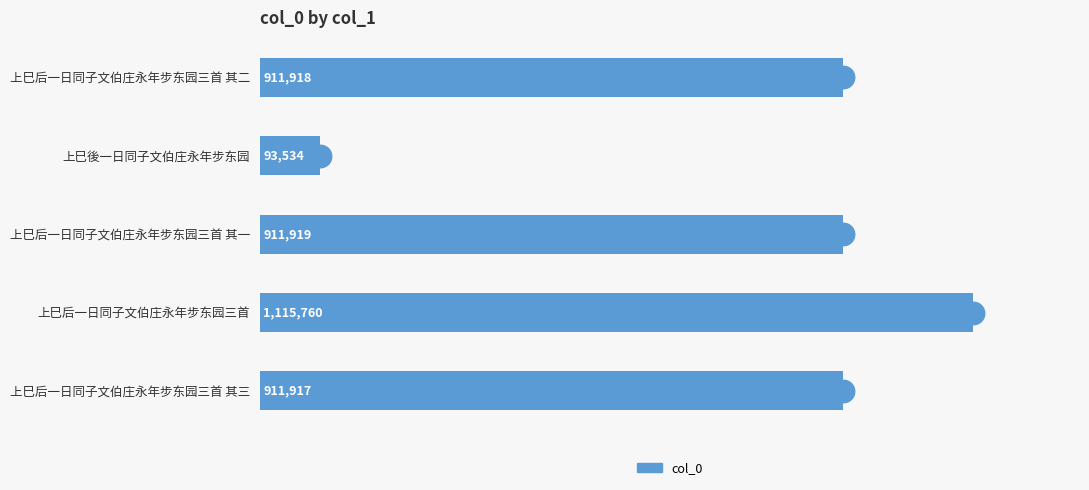

At which category does the chart reach its peak across all series?

上巳后一日同子文伯庄永年步东园三首